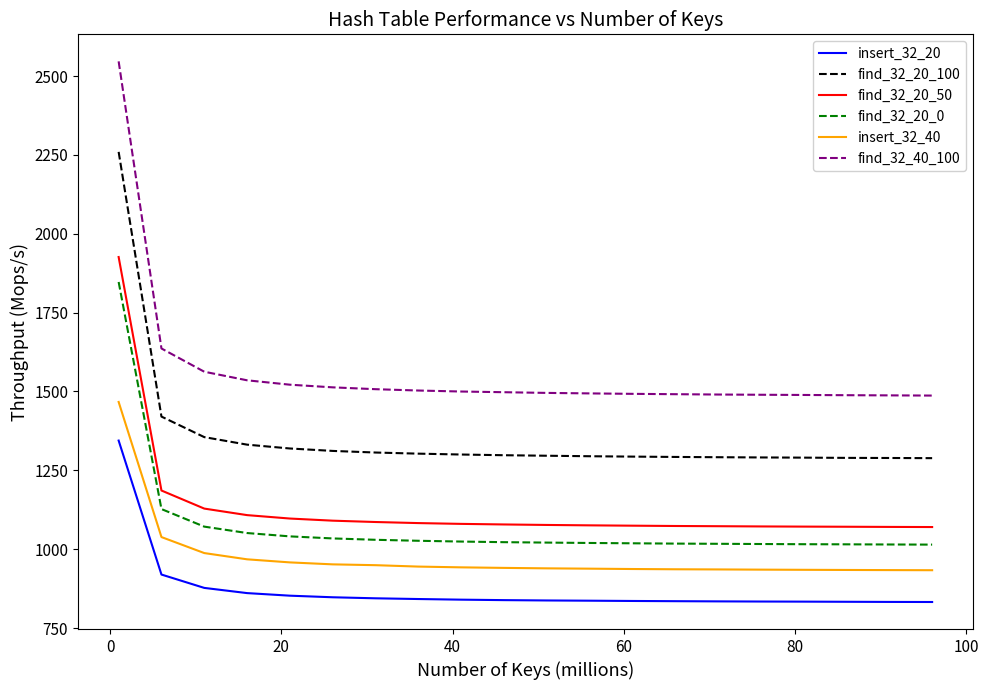

List the series in order of their peak value, lowest first.

insert_32_20, insert_32_40, find_32_20_0, find_32_20_50, find_32_20_100, find_32_40_100